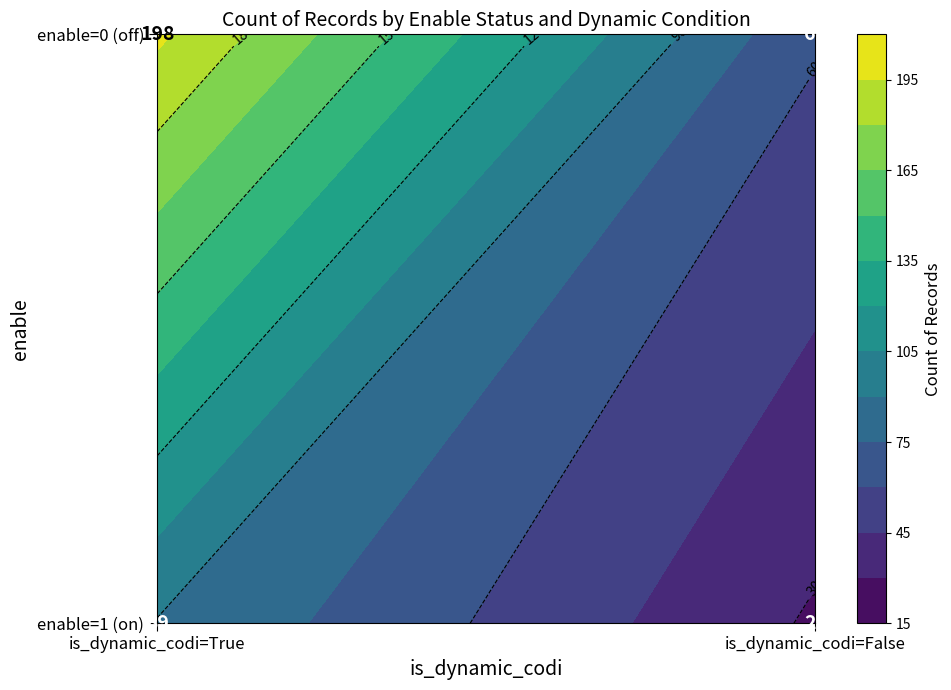

Approximately how many times larger is the value at enable=1, is_dynamic_codi=True compared to enable=0, is_dynamic_codi=True?

0.4